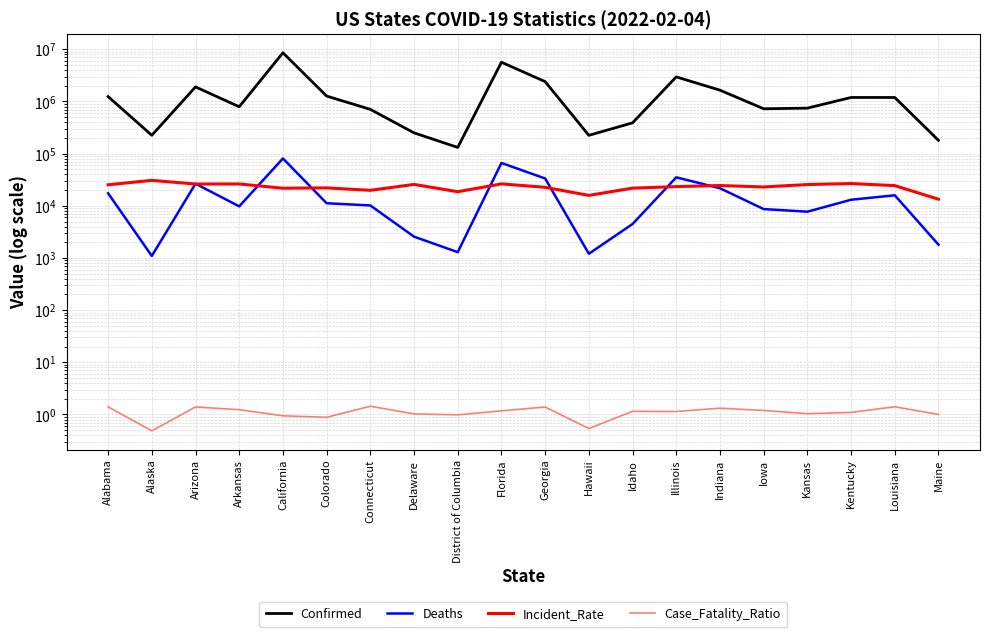

List the labels in order of Incident_Rate value, largest first.

Alaska, Kentucky, Florida, Arkansas, Arizona, Delaware, Kansas, Alabama, Indiana, Louisiana, Illinois, Iowa, Georgia, Colorado, Idaho, California, Connecticut, District of Columbia, Hawaii, Maine